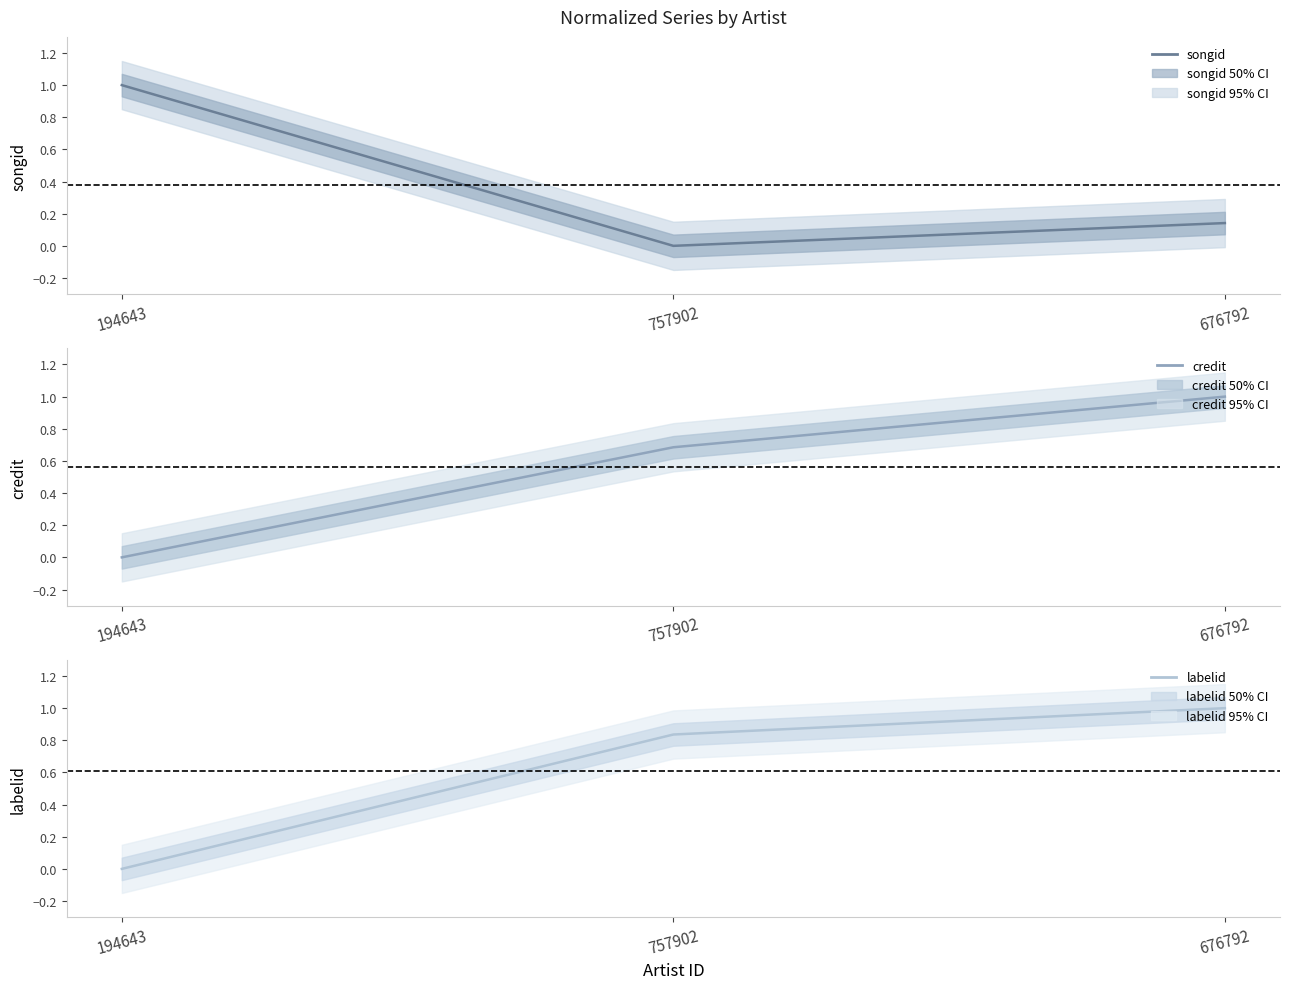

How many values in the credit series exceed 0?

2